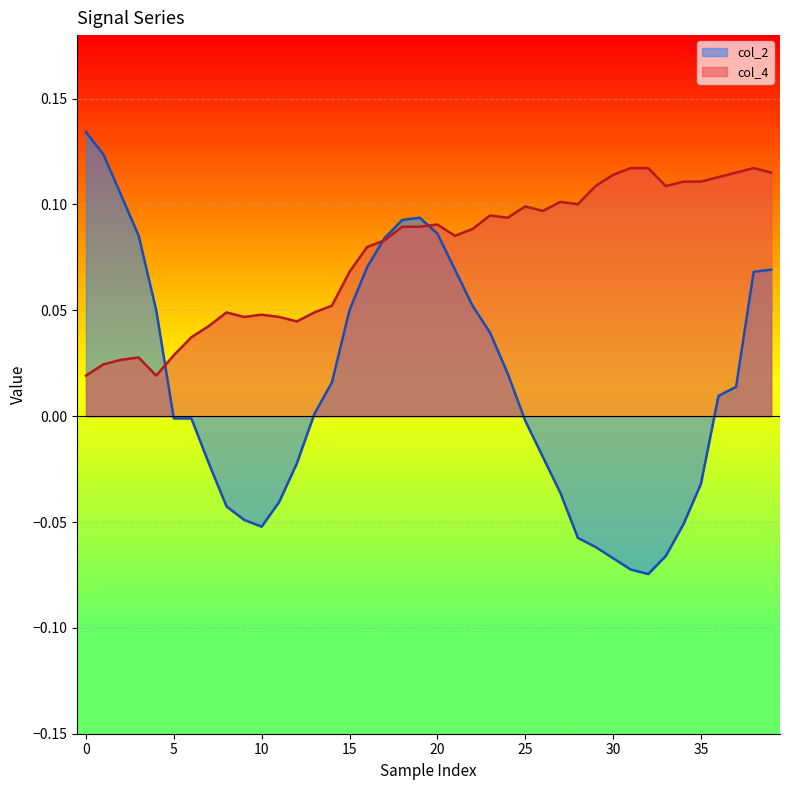

Which series ends up on top after the final intersection of col_4 and col_2?

col_4